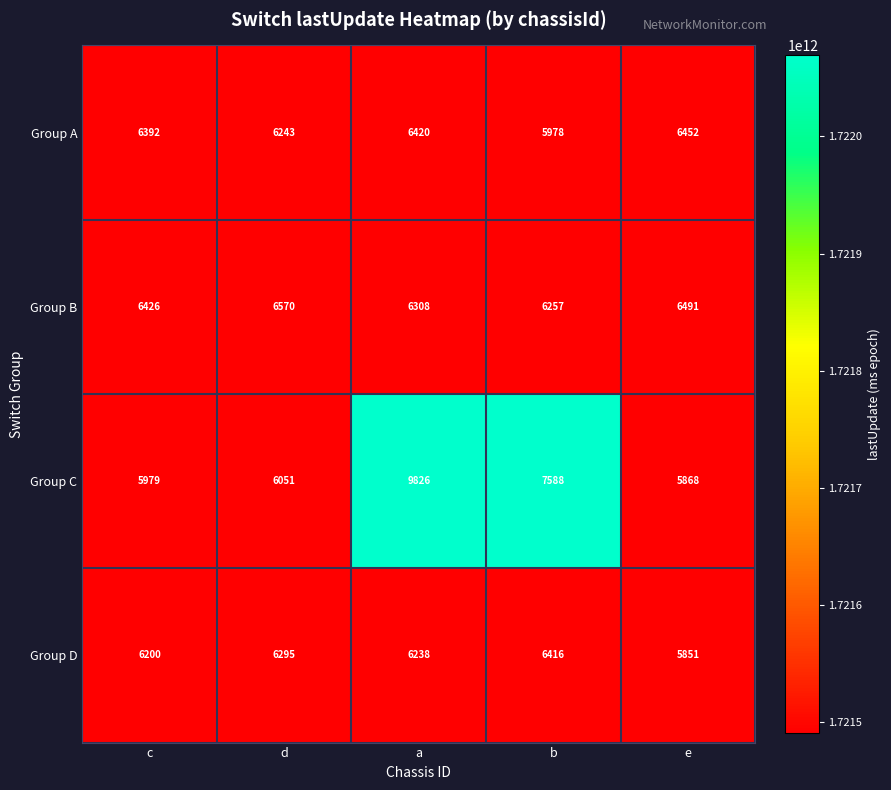

What is the difference between the second highest and minimum values in the Group D series?

444